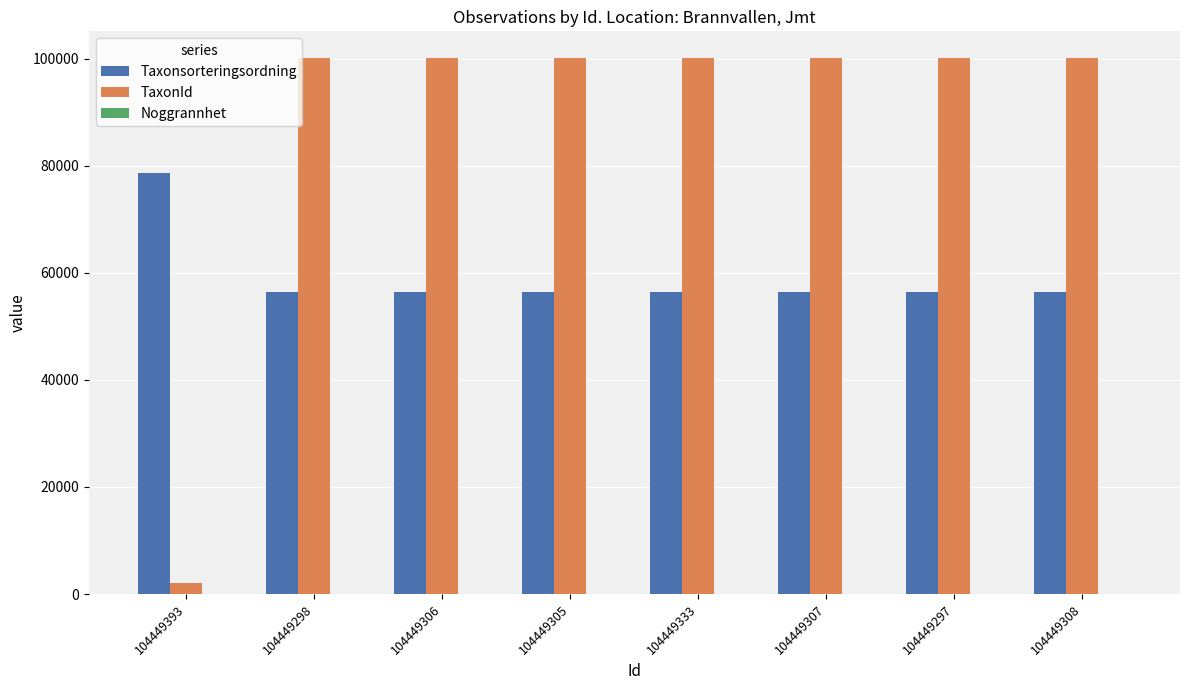

What is the sum of all Taxonsorteringsordning values?

473335